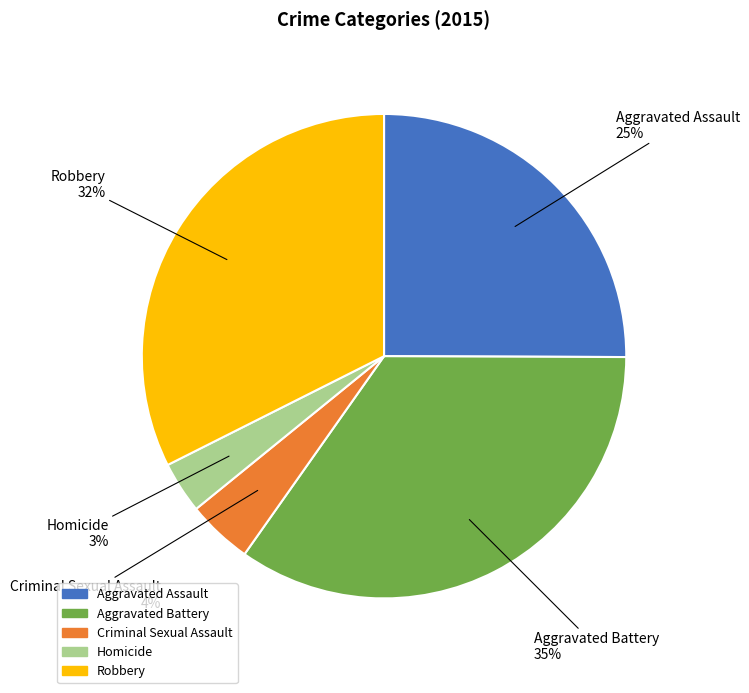

To the nearest percent, what portion does Criminal Sexual Assault represent?

4%